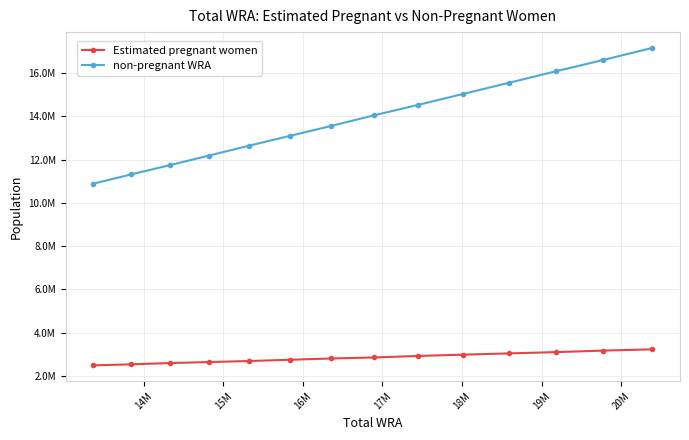

Does the chart have visible grid lines?

Yes